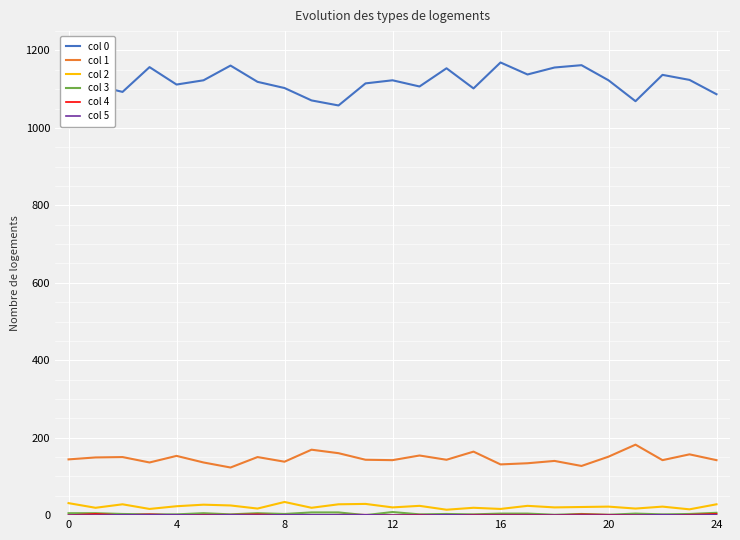

True or false: col 0 and col 2 intersect in this chart.

False